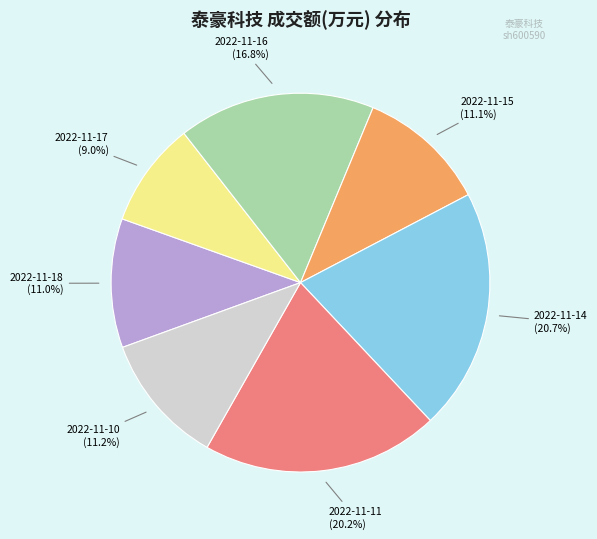

Is it true that 2022-11-14 is 21% of the pie?

True